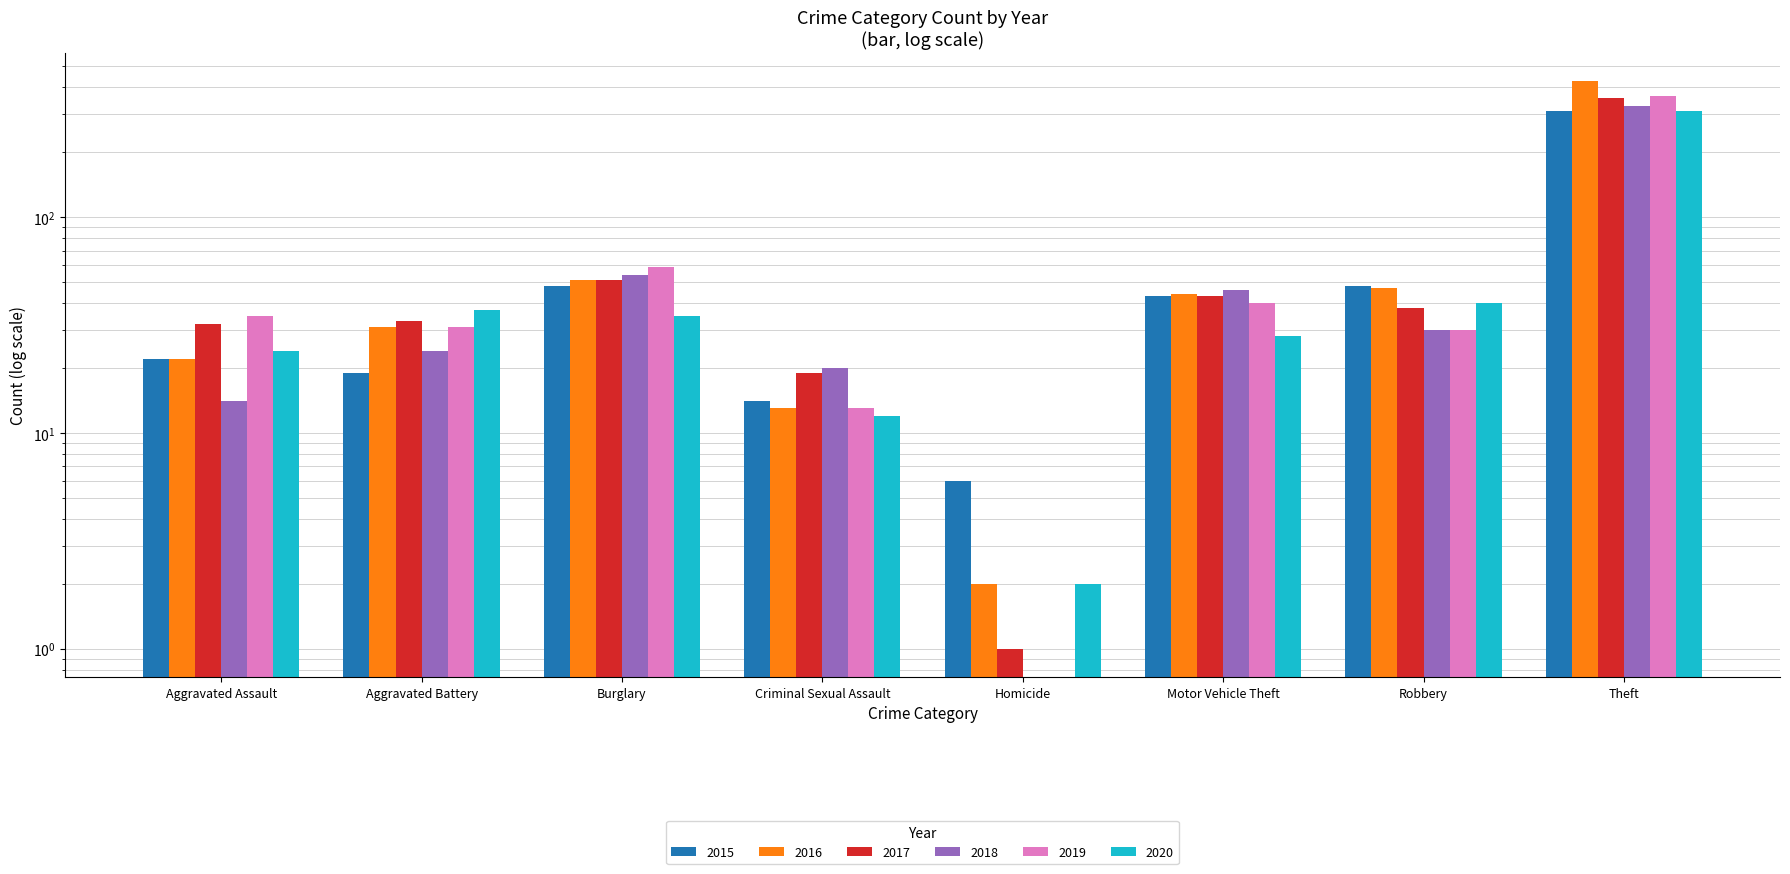

Reading left to right, what are all the values shown in this chart?

2015: Aggravated Assault=22	Aggravated Battery=19	Burglary=48	Criminal Sexual Assault=14	Homicide=6	Motor Vehicle Theft=43	Robbery=48	Theft=311
2016: Aggravated Assault=22	Aggravated Battery=31	Burglary=51	Criminal Sexual Assault=13	Homicide=2	Motor Vehicle Theft=44	Robbery=47	Theft=425
2017: Aggravated Assault=32	Aggravated Battery=33	Burglary=51	Criminal Sexual Assault=19	Homicide=1	Motor Vehicle Theft=43	Robbery=38	Theft=355
2018: Aggravated Assault=14	Aggravated Battery=24	Burglary=54	Criminal Sexual Assault=20	Homicide=0	Motor Vehicle Theft=46	Robbery=30	Theft=327
2019: Aggravated Assault=35	Aggravated Battery=31	Burglary=59	Criminal Sexual Assault=13	Homicide=0	Motor Vehicle Theft=40	Robbery=30	Theft=364
2020: Aggravated Assault=24	Aggravated Battery=37	Burglary=35	Criminal Sexual Assault=12	Homicide=2	Motor Vehicle Theft=28	Robbery=40	Theft=309